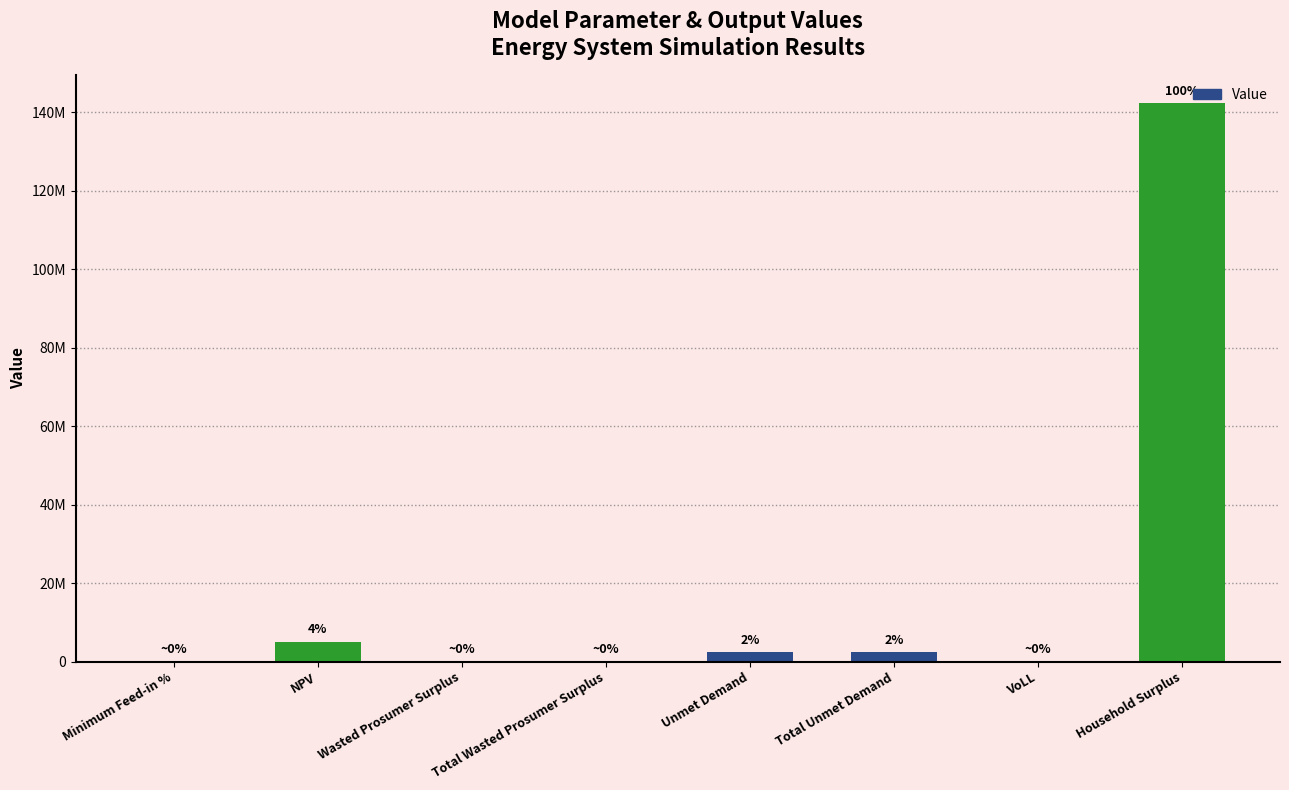

True or false: the data shows 3268491.0 at Total Unmet Demand.

False